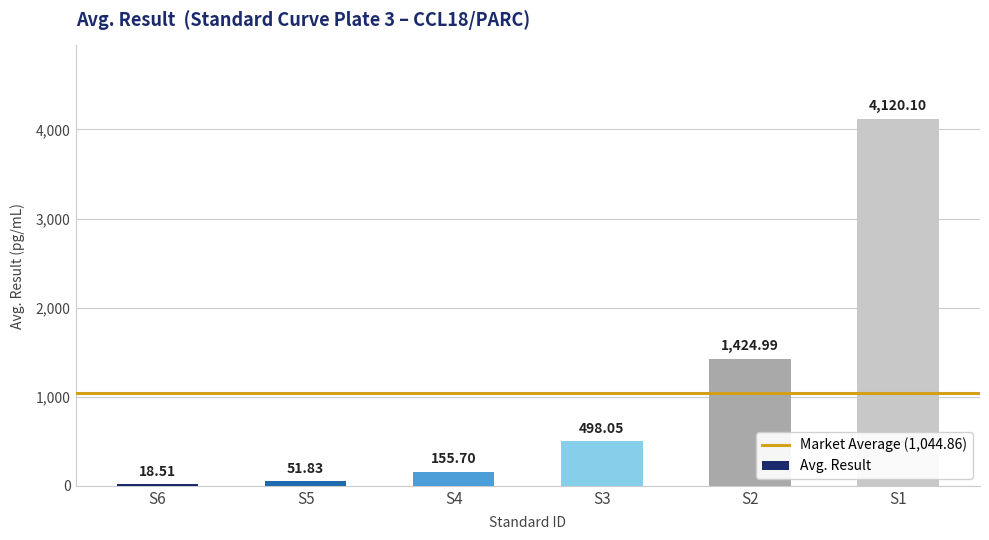

Which has a higher value, S4 or S6?

S4